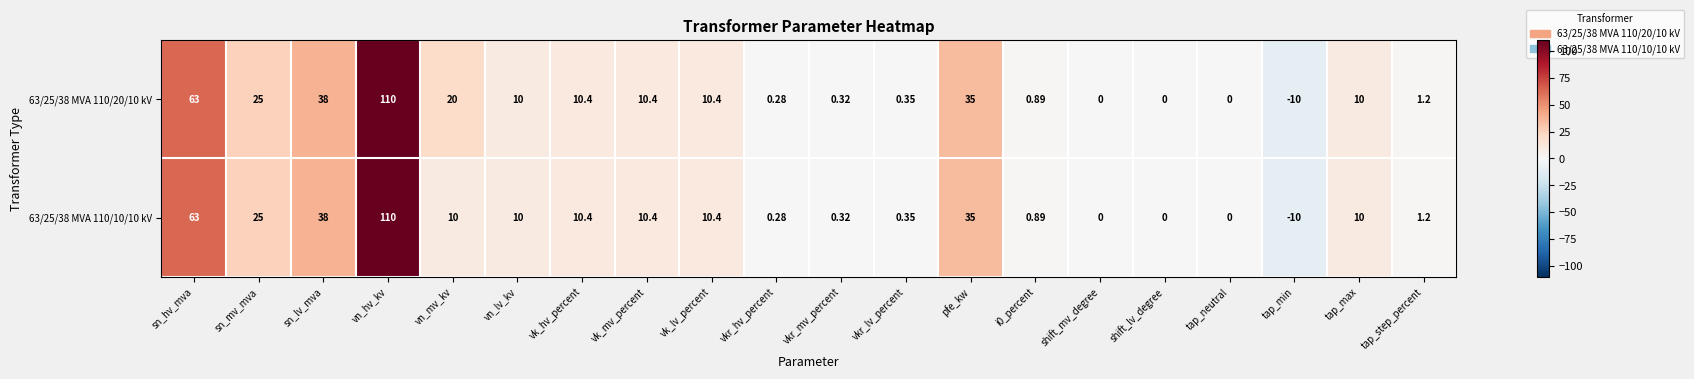

Which category has the highest value in the 63/25/38 MVA 110/10/10 kV series?

vn_hv_kv